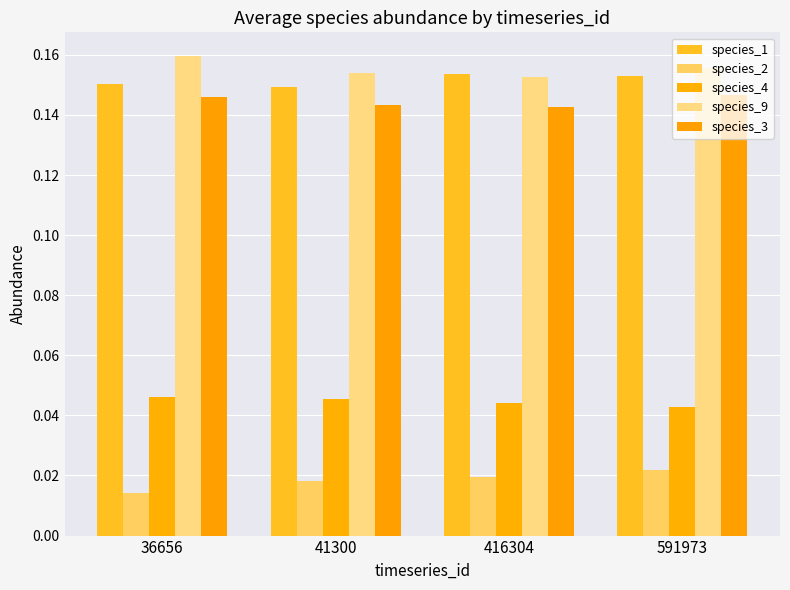

Between 36656 and 591973, which is larger?

591973